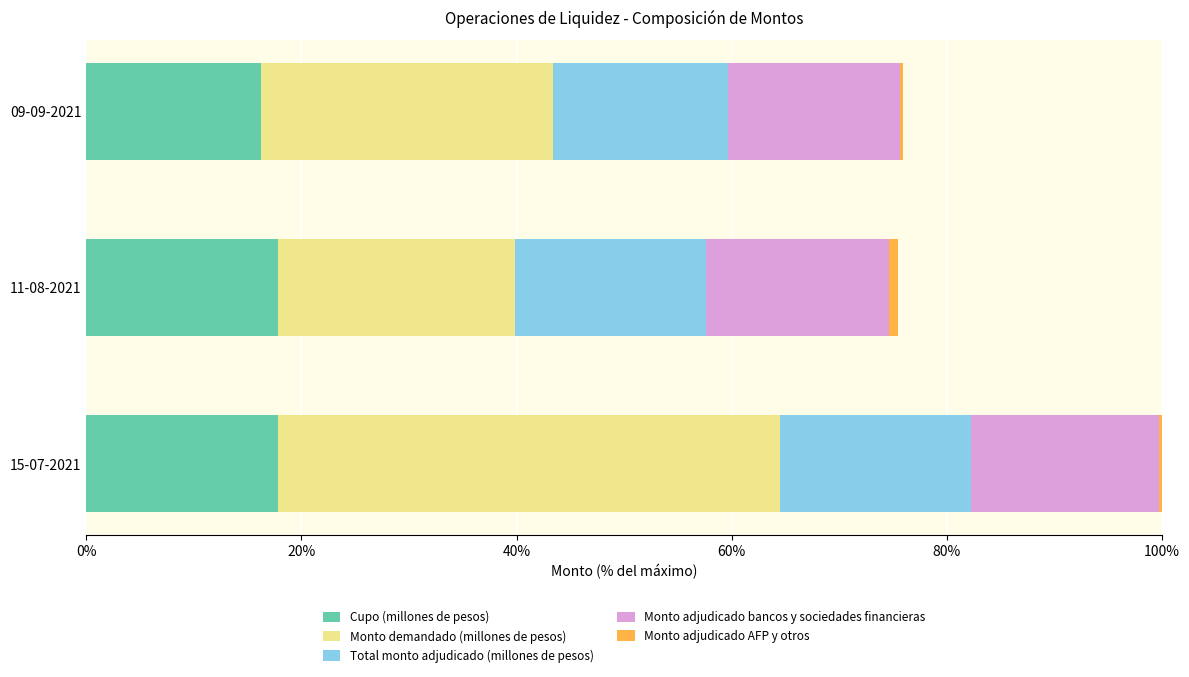

At which category is the sum across all series the highest?

15-07-2021